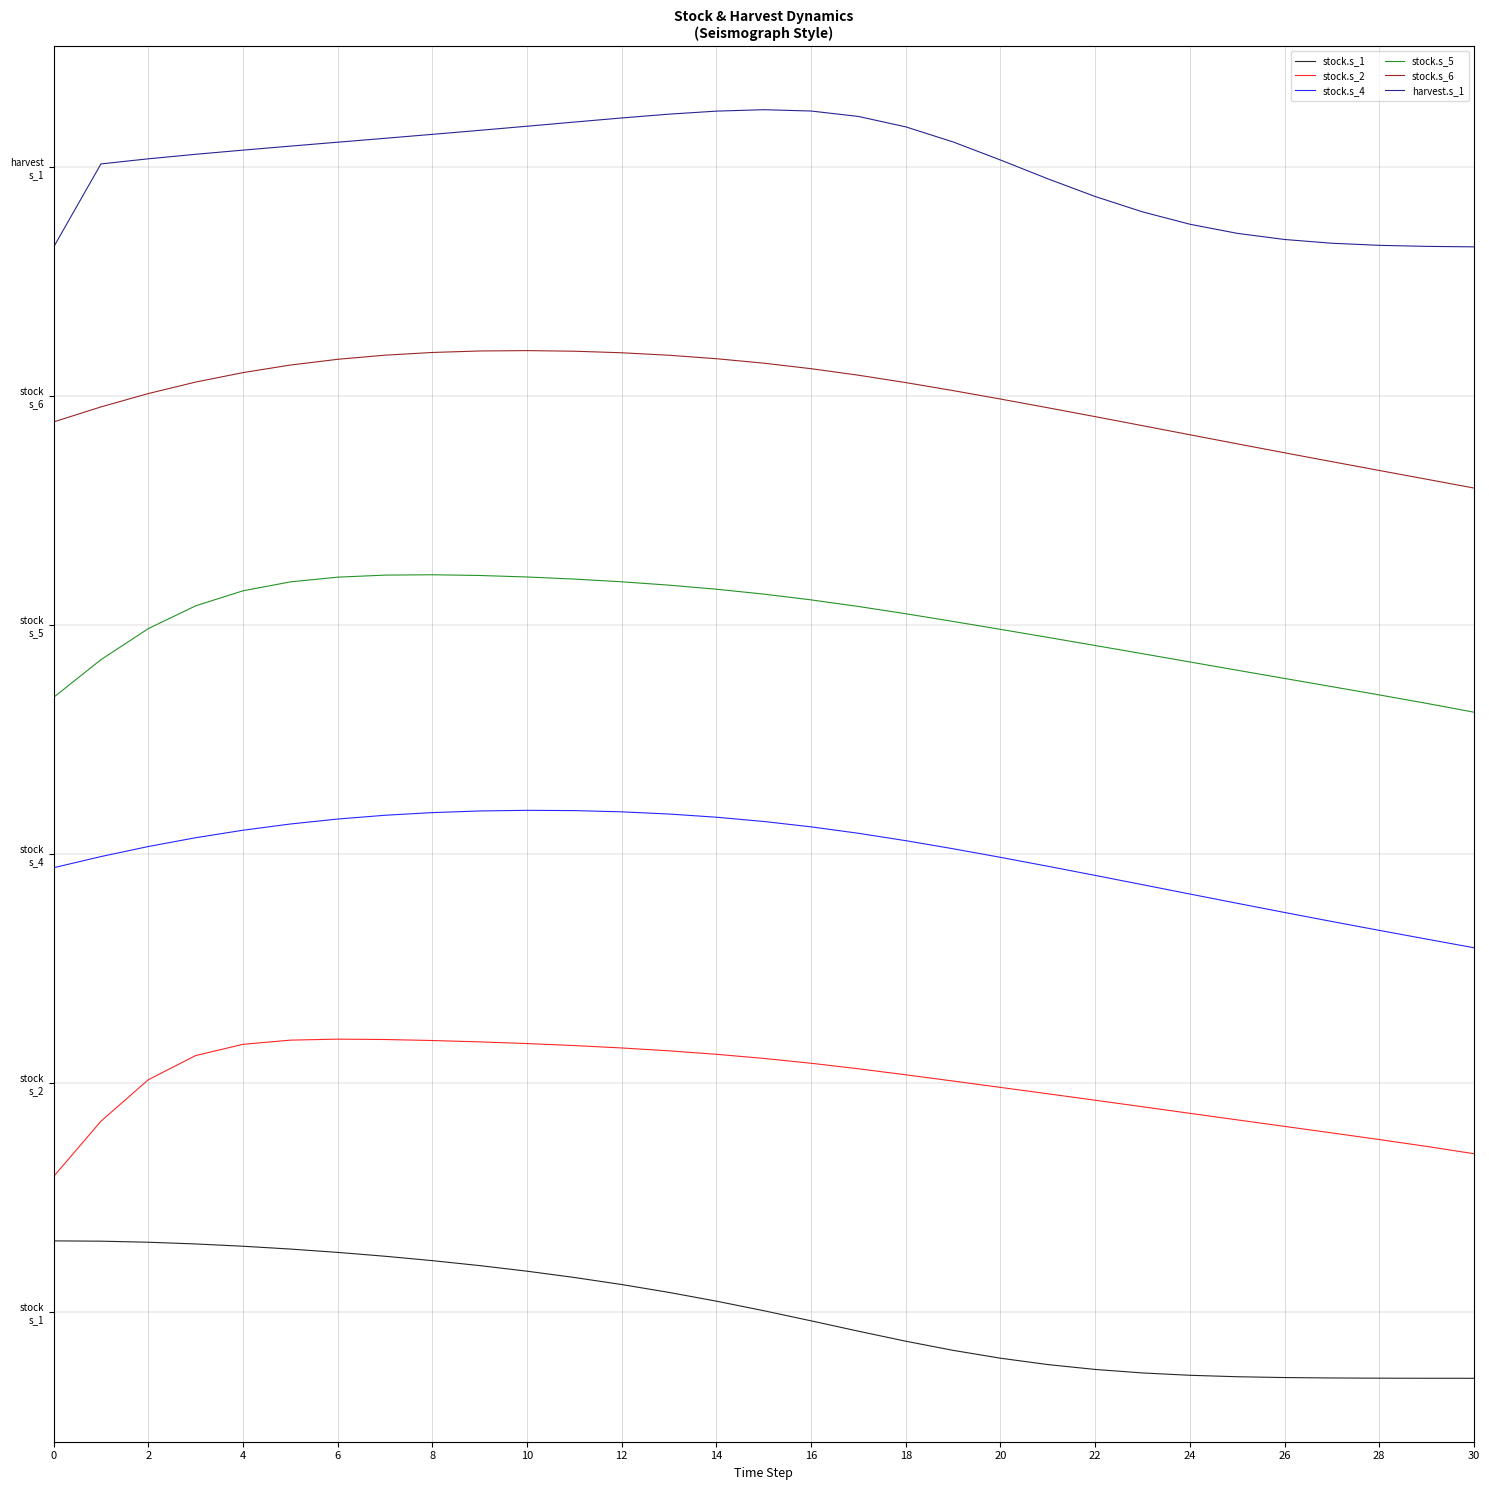

What is the greatest value displayed?

1050.4